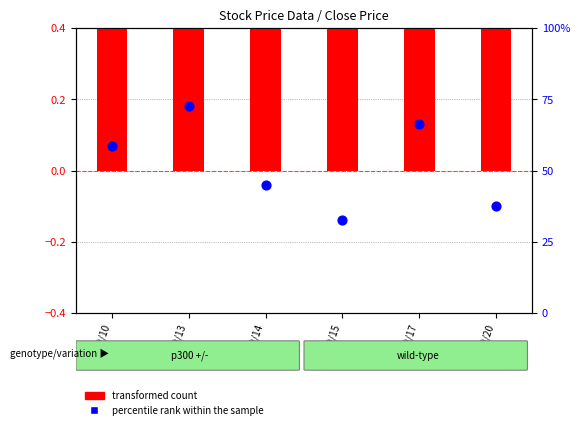

Which series has the largest total across all categories?

transformed count